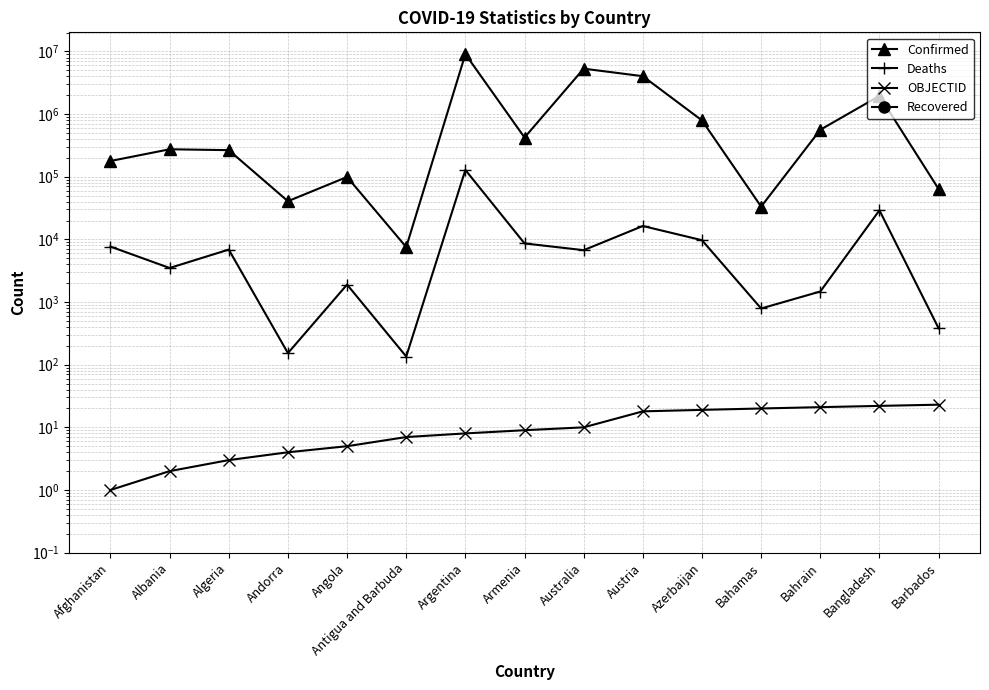

What is the sum of all Confirmed values?

23087466